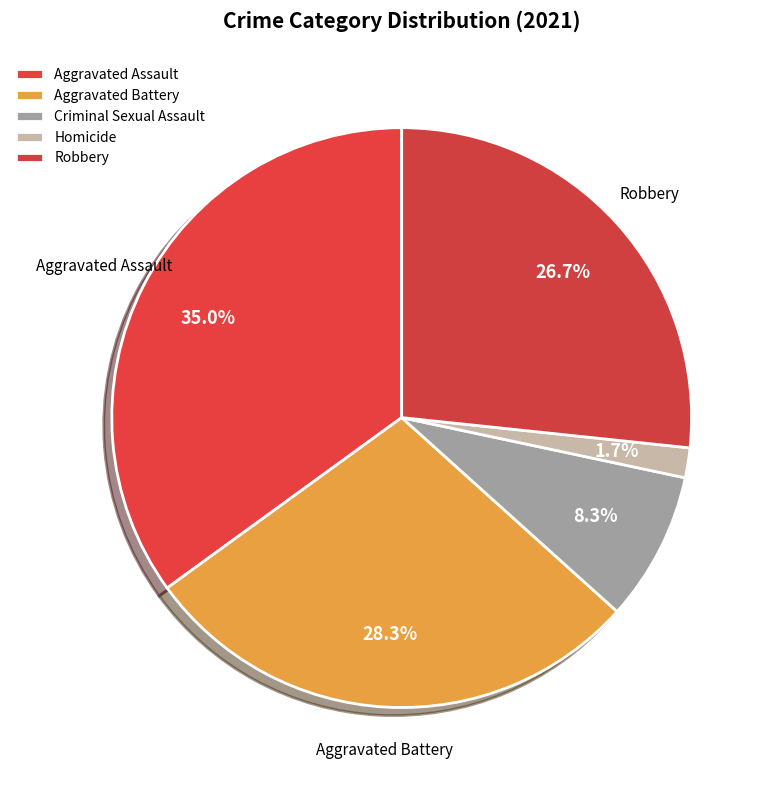

Which category has the smallest portion of the pie?

Homicide